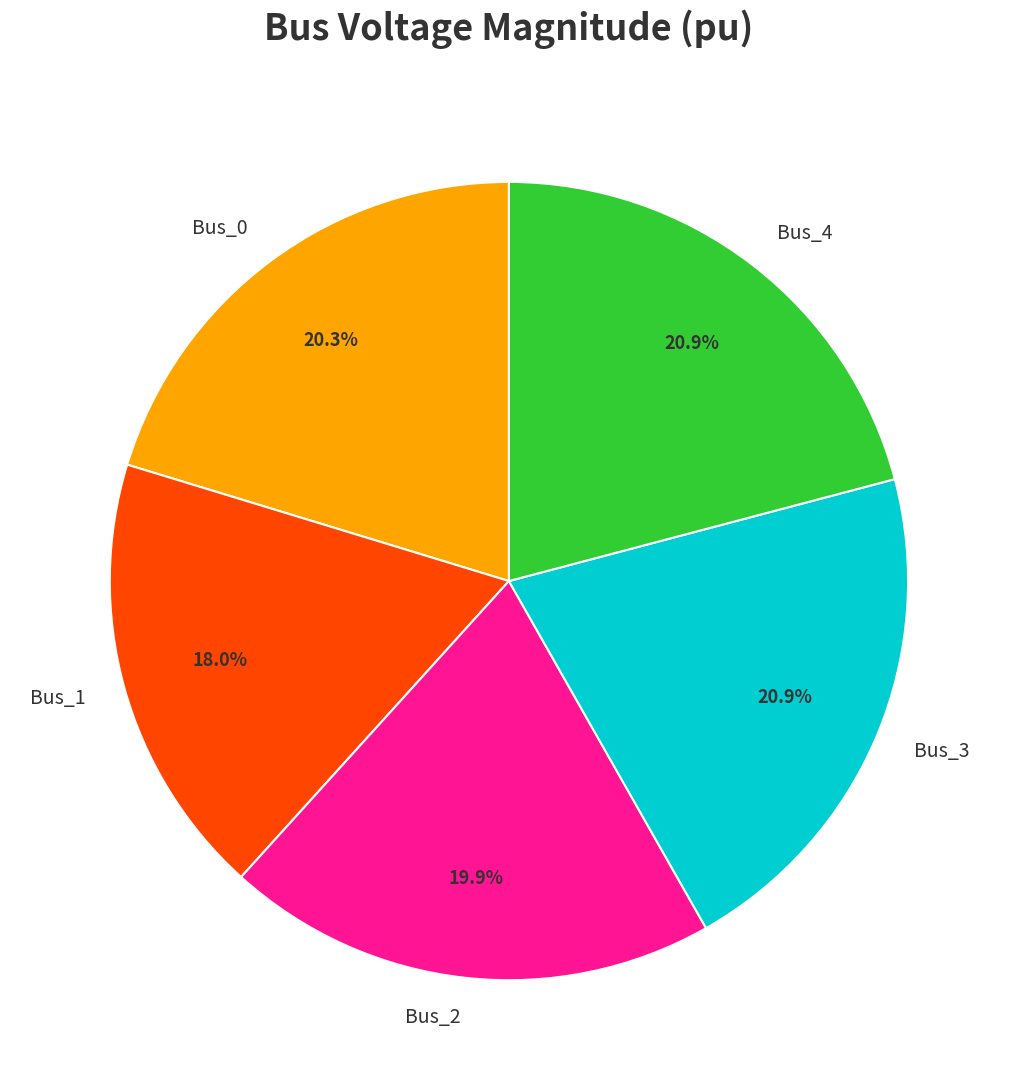

Which slice is the smallest?

Bus_1